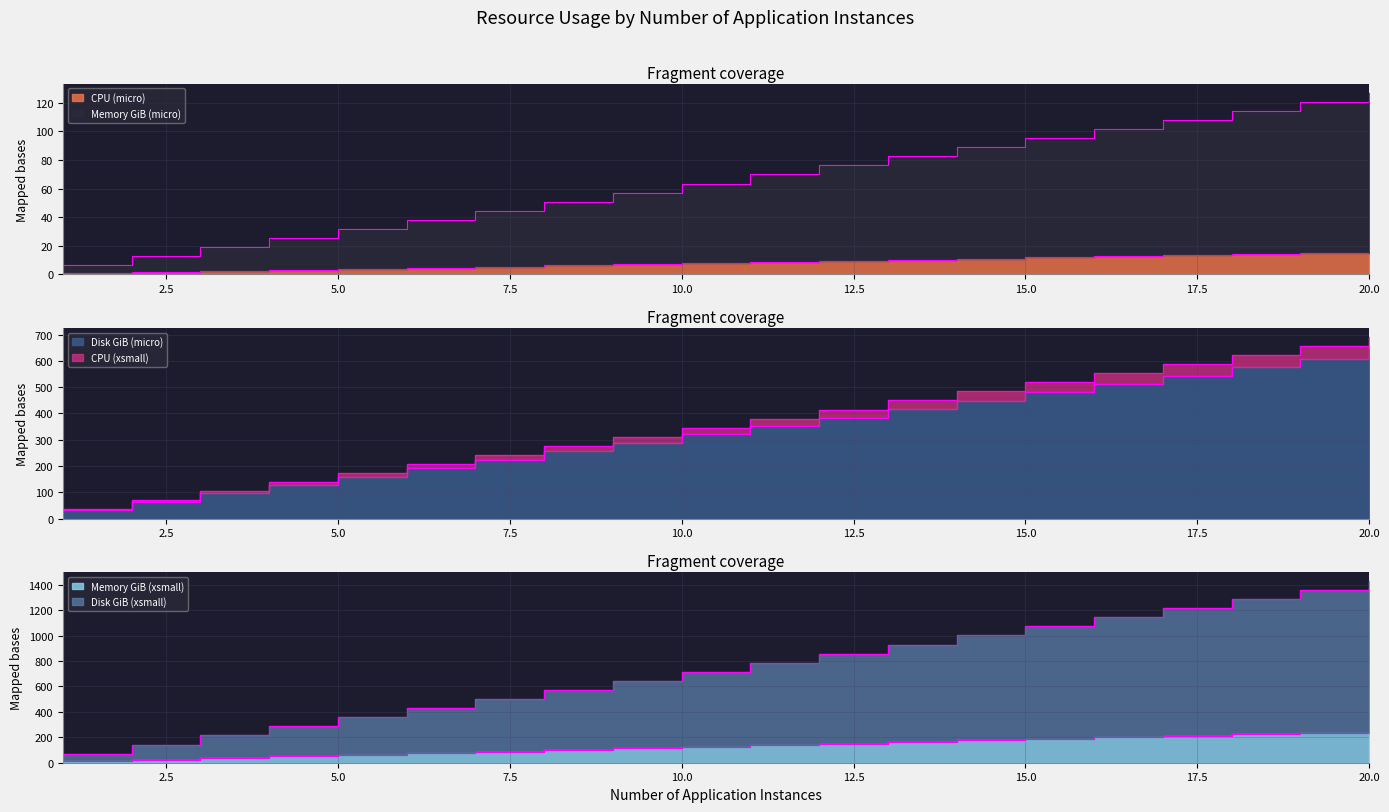

True or false: Memory GiB (xsmall) and Disk GiB (micro) intersect in this chart.

False